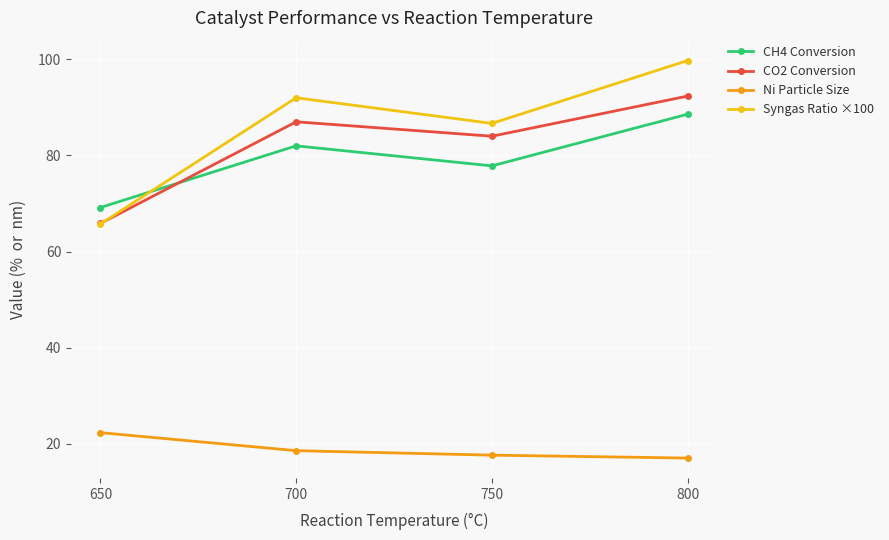

What is the spread (max minus min) of values at 650?

46.8